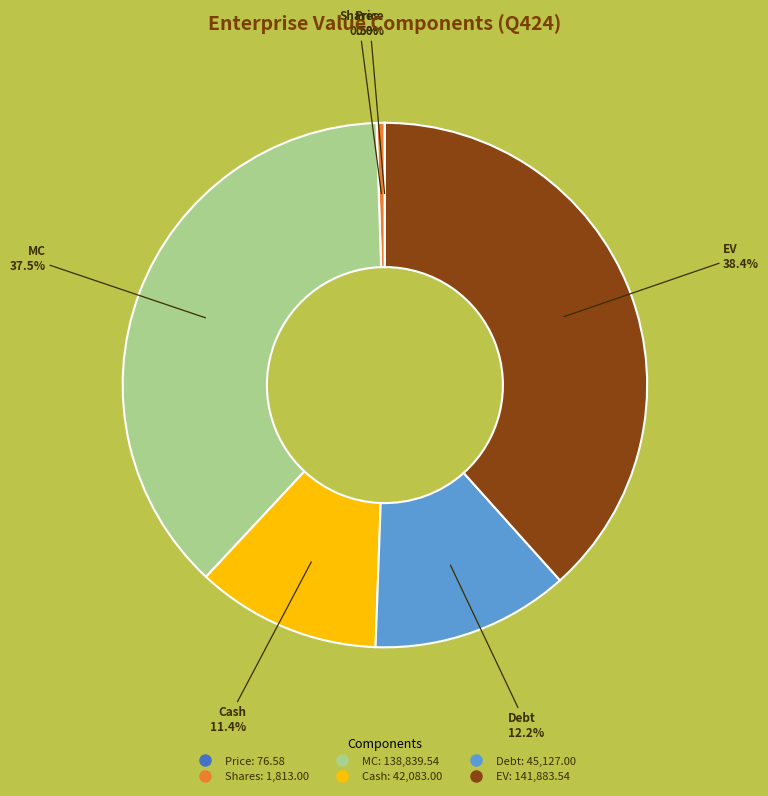

Is there any slice that represents more than half of the pie?

No